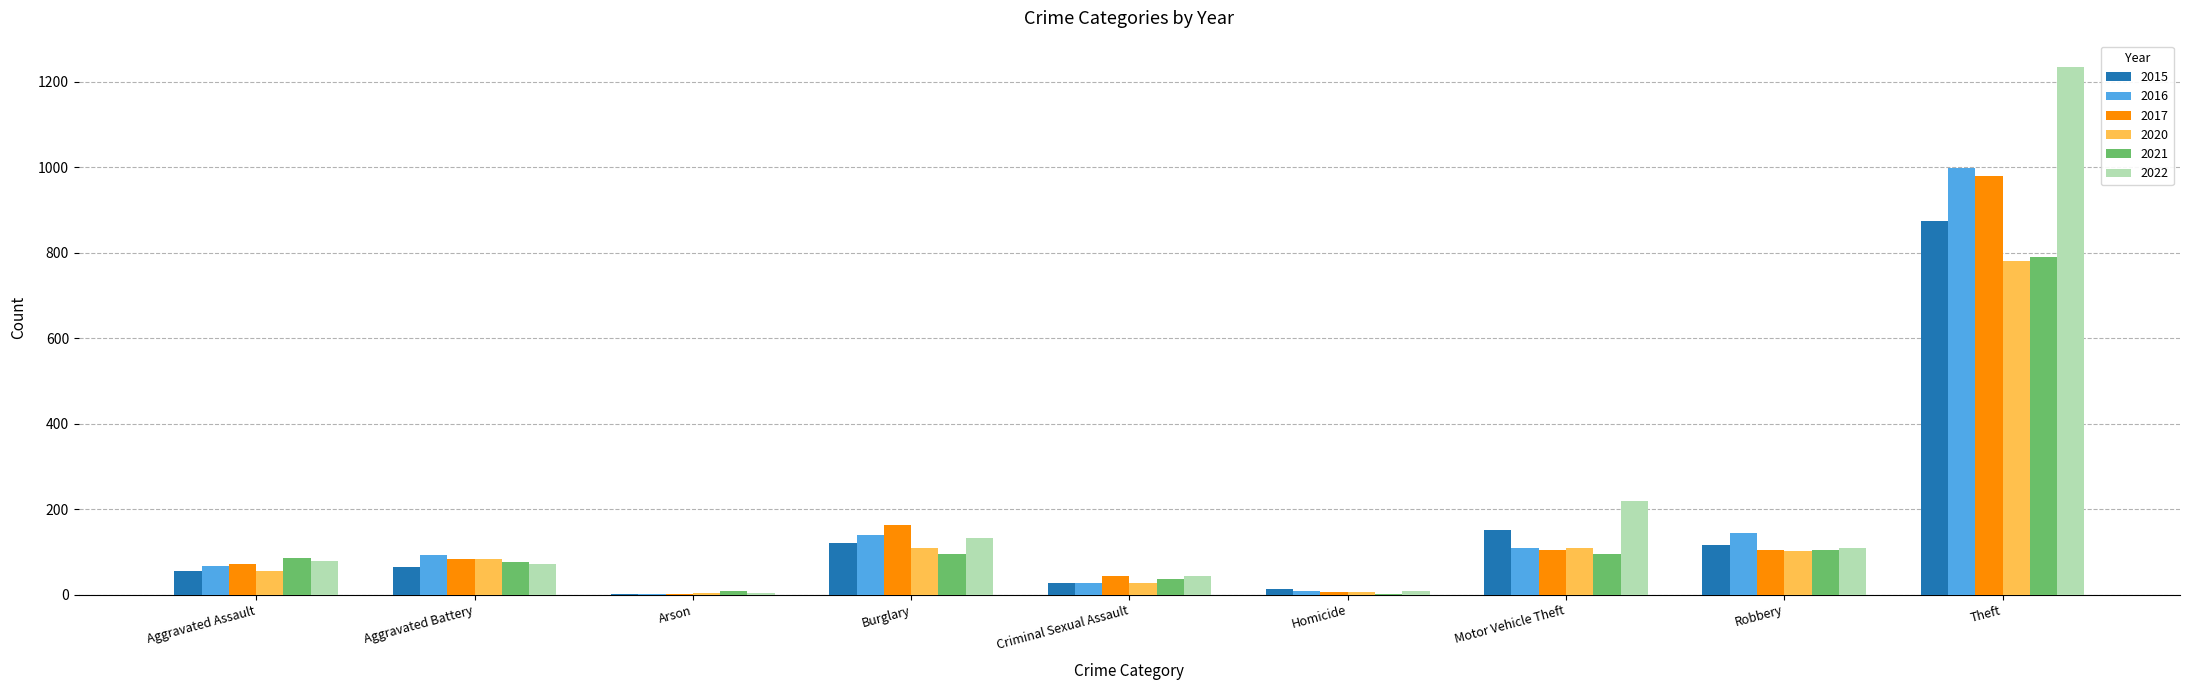

At which category does the chart reach its peak across all series?

Theft